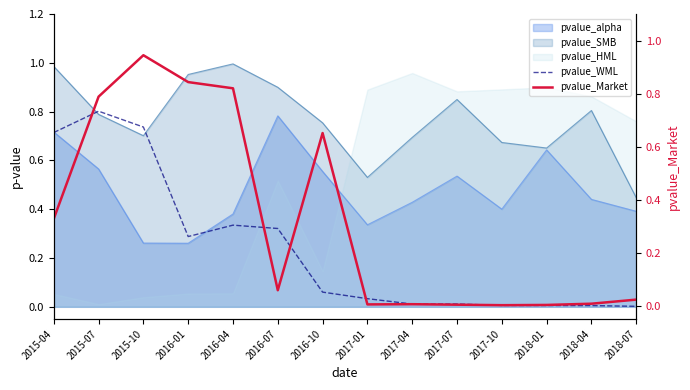

Is it true that pvalue_Market equals 0.0 at 2018-04?

False